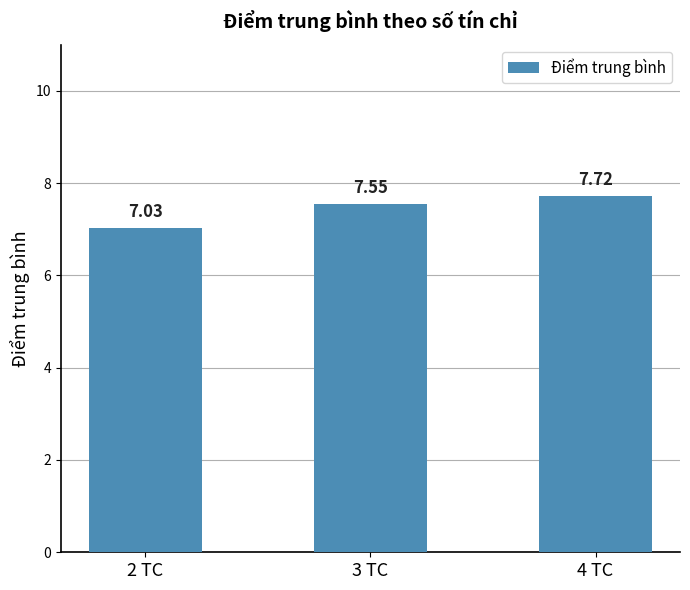

True or false: the data shows 13.5 at 3 TC.

False